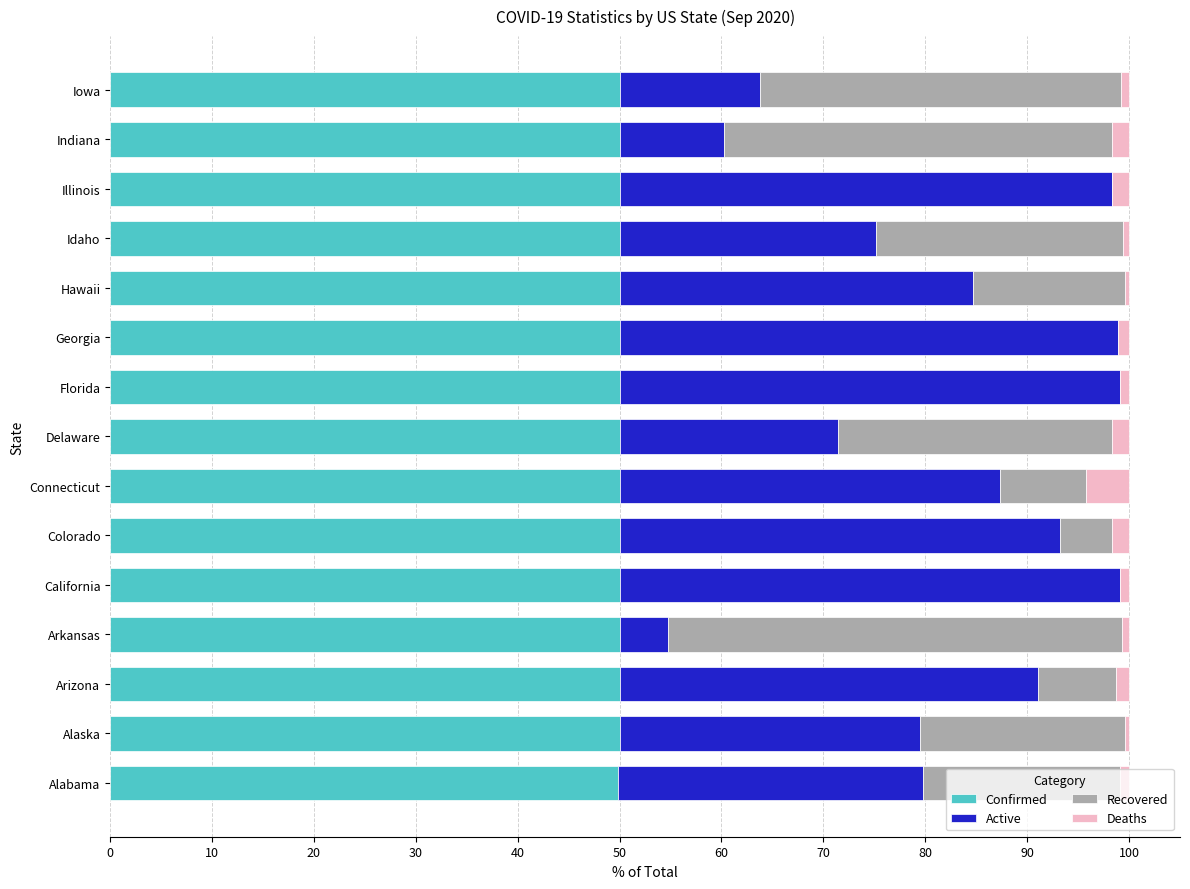

What is the maximum value for Confirmed?

50.0